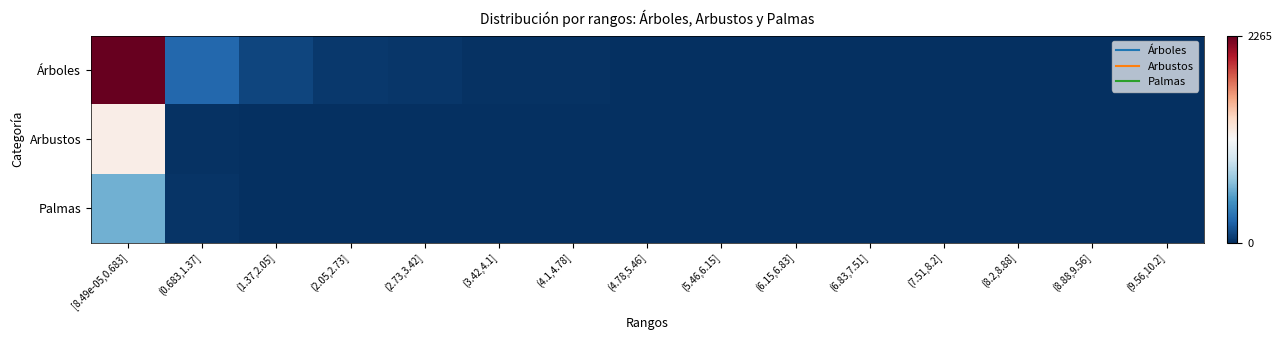

Rank the series by their maximum value, from highest to lowest.

Árboles, Arbustos, Palmas